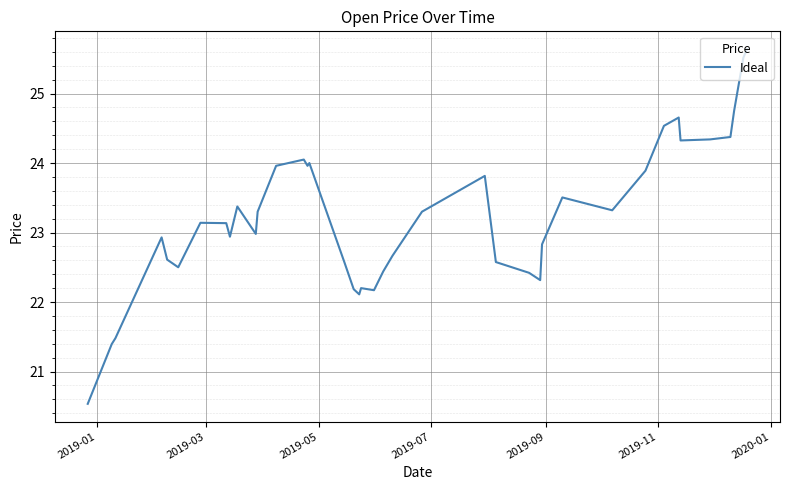

How many categories are shown in the chart?

40